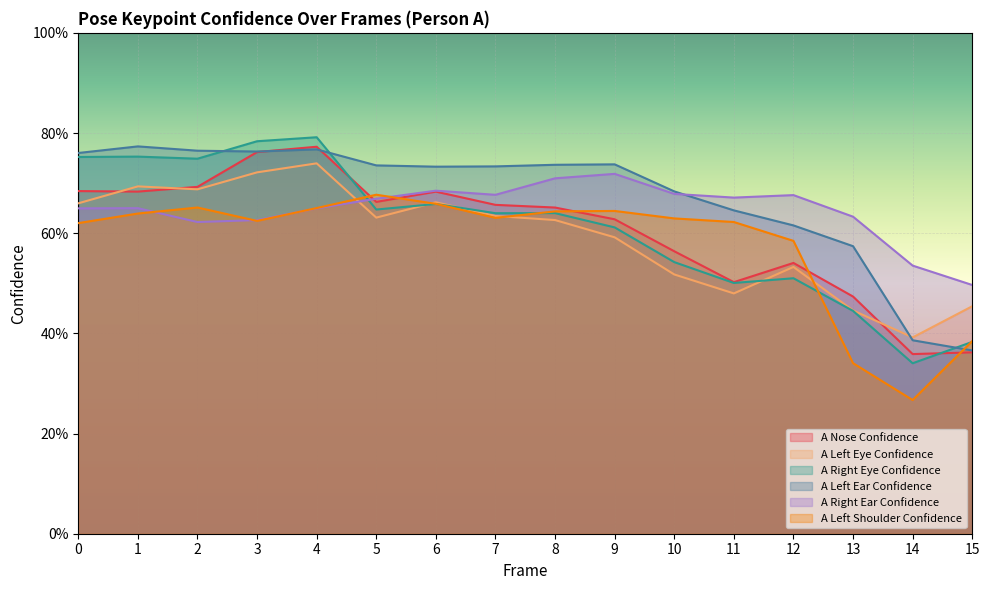

How many interior local valleys does the a_left_eye_confidence series have?

4